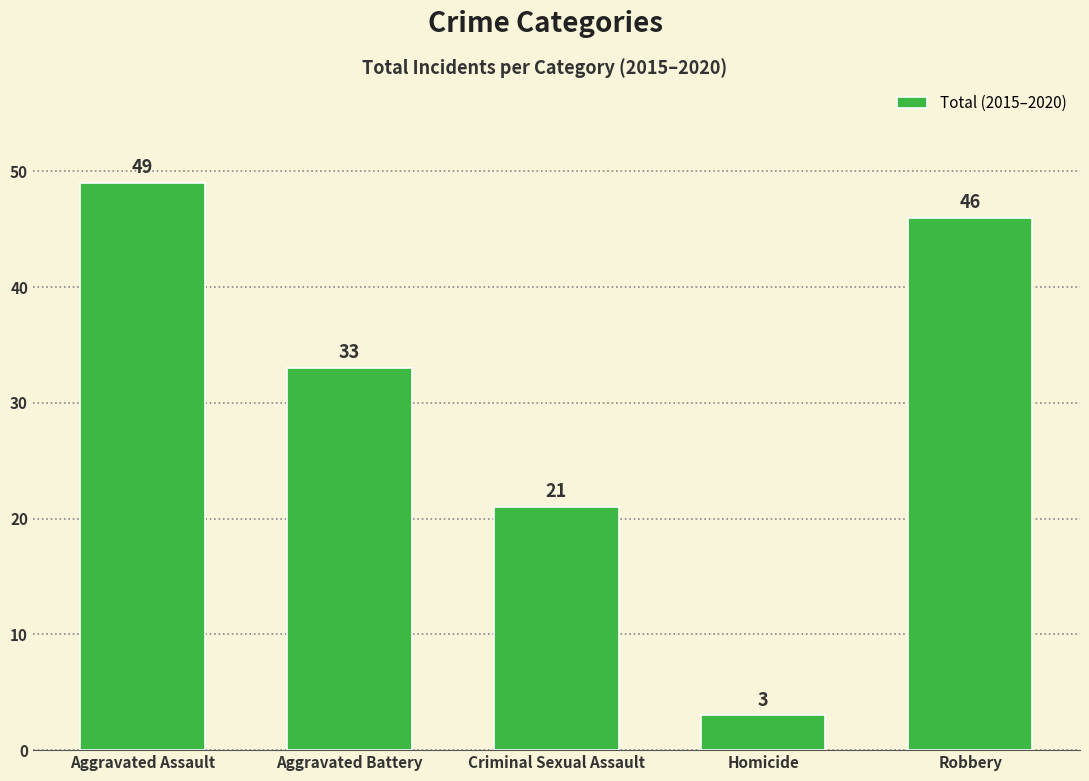

Between Robbery and Aggravated Assault, which is larger?

Aggravated Assault